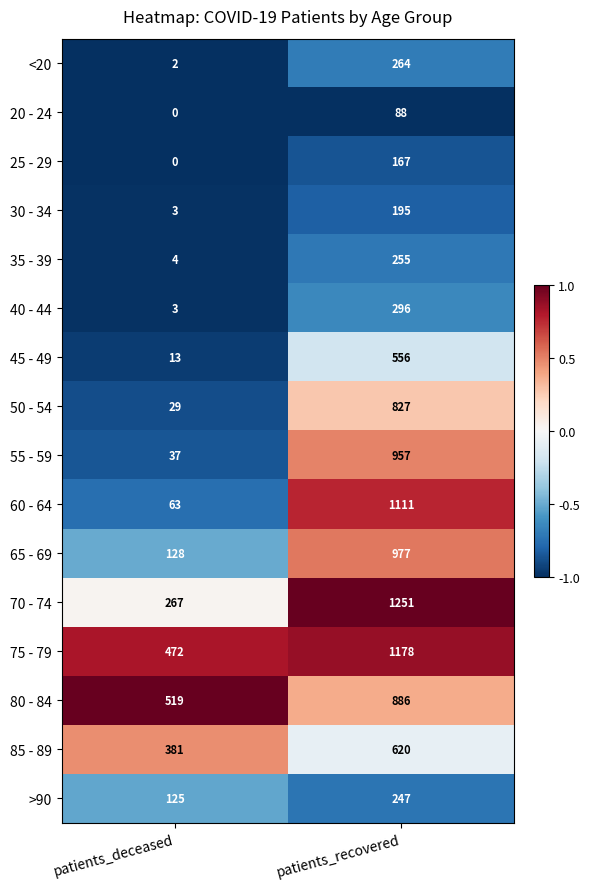

What is the greatest value displayed?

1251